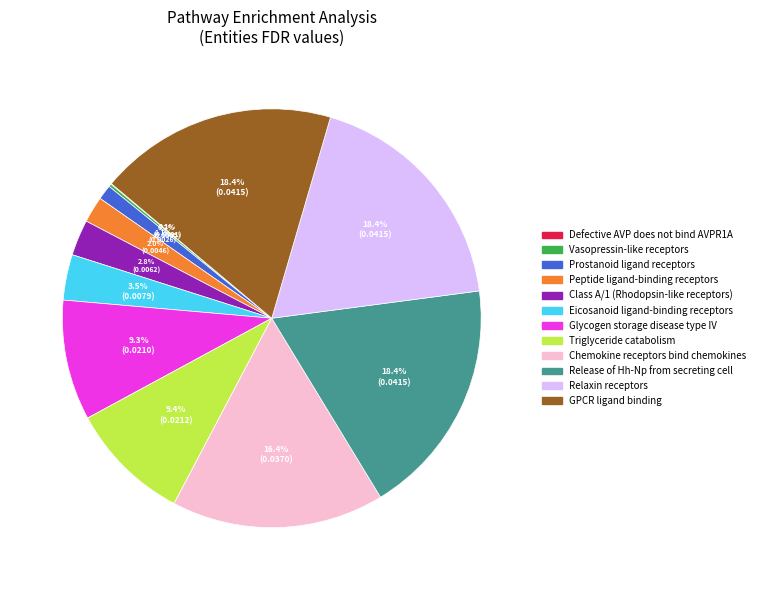

True or false: Prostanoid ligand receptors accounts for 11% of the total.

False